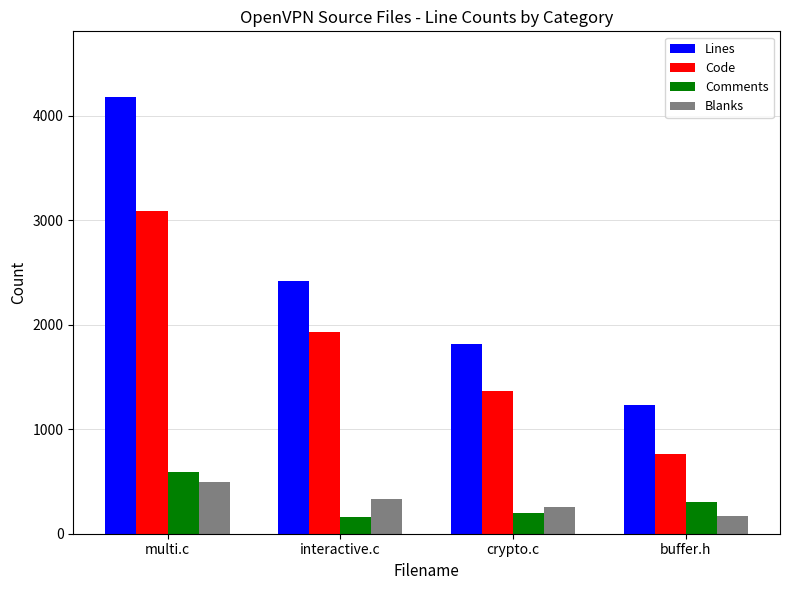

What is the label of the 4th bar from the right?

multi.c